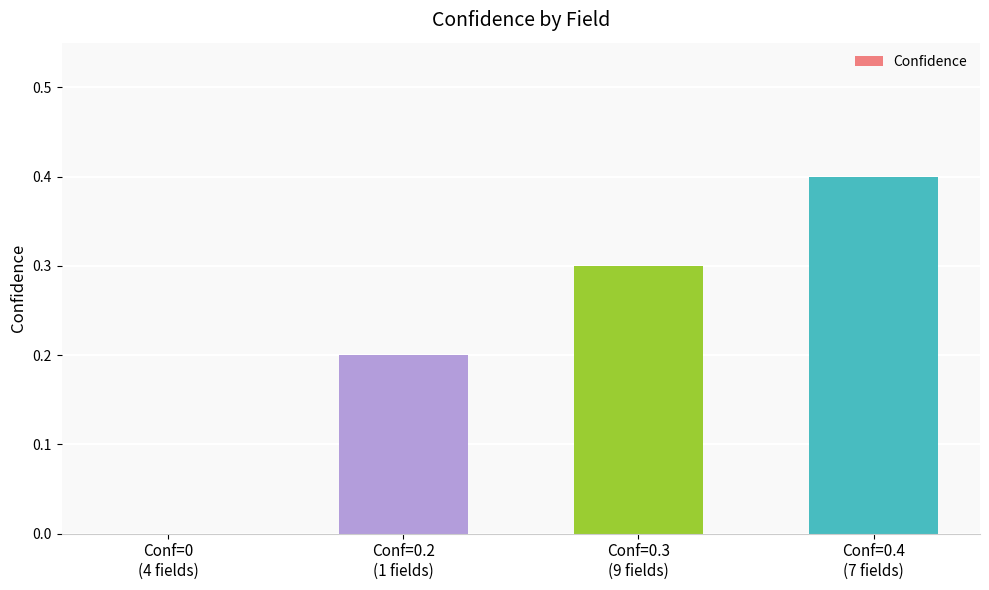

How many distinct data groups are displayed?

1